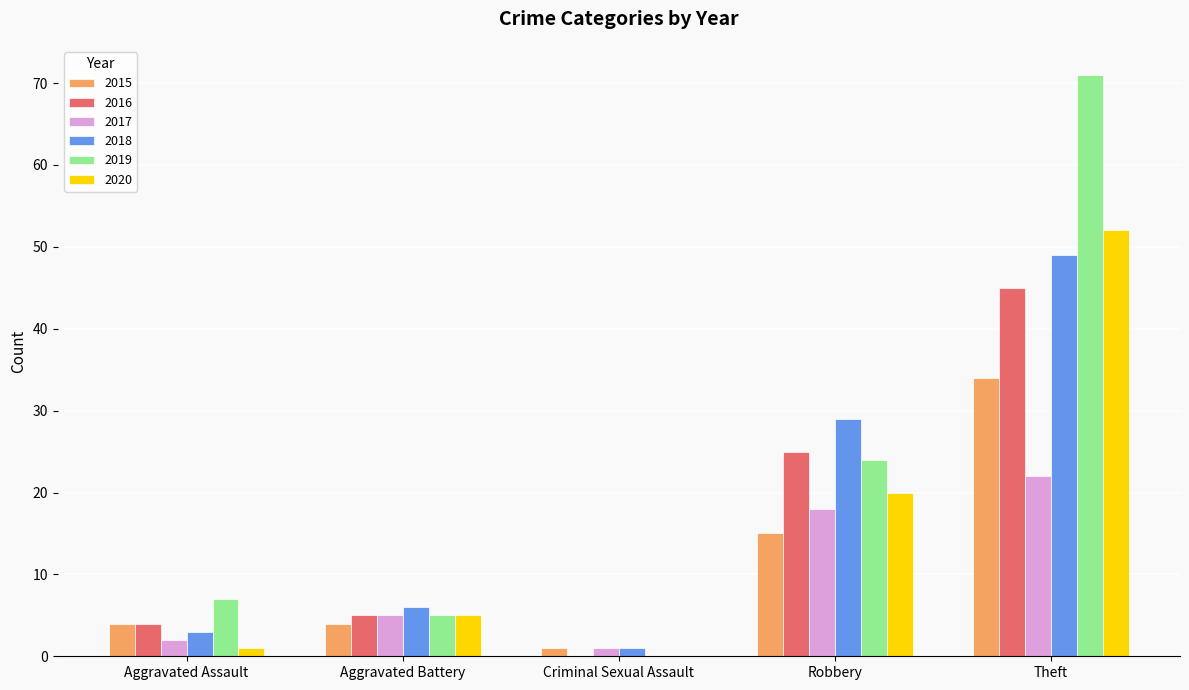

How many series are shown in this chart?

6